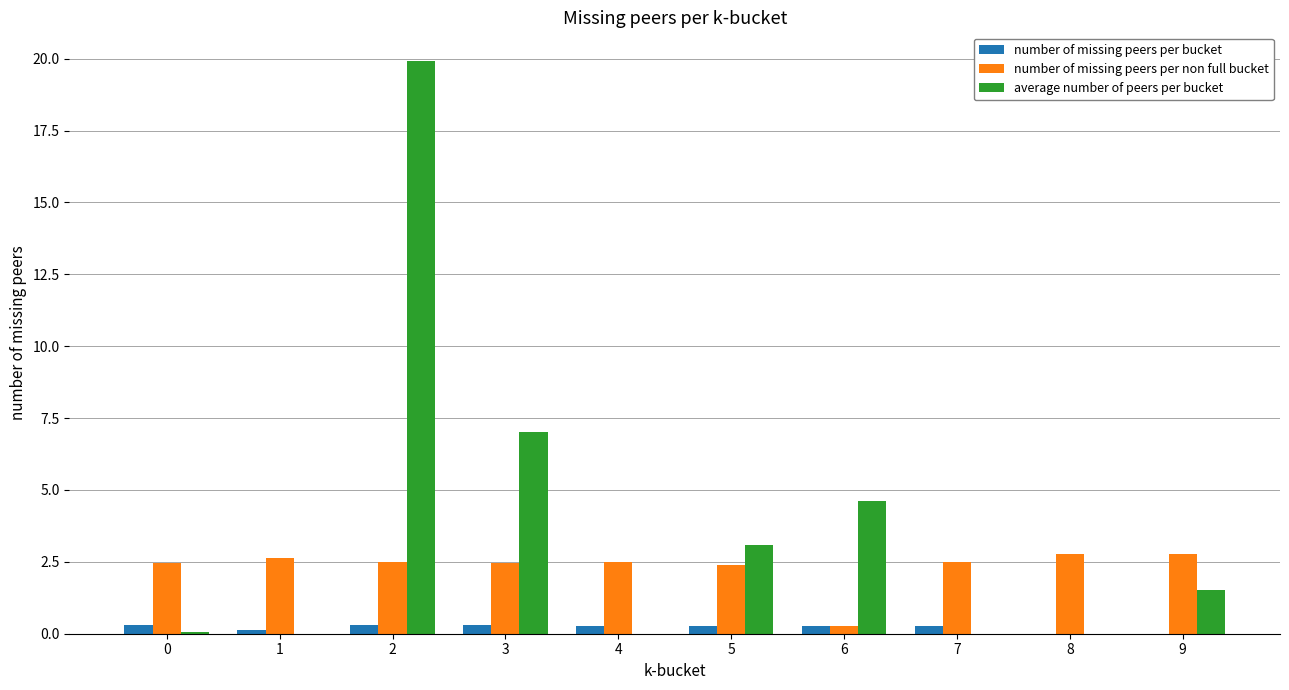

True or false: number of missing peers per non full bucket has a value of 2.5 at 3.

True